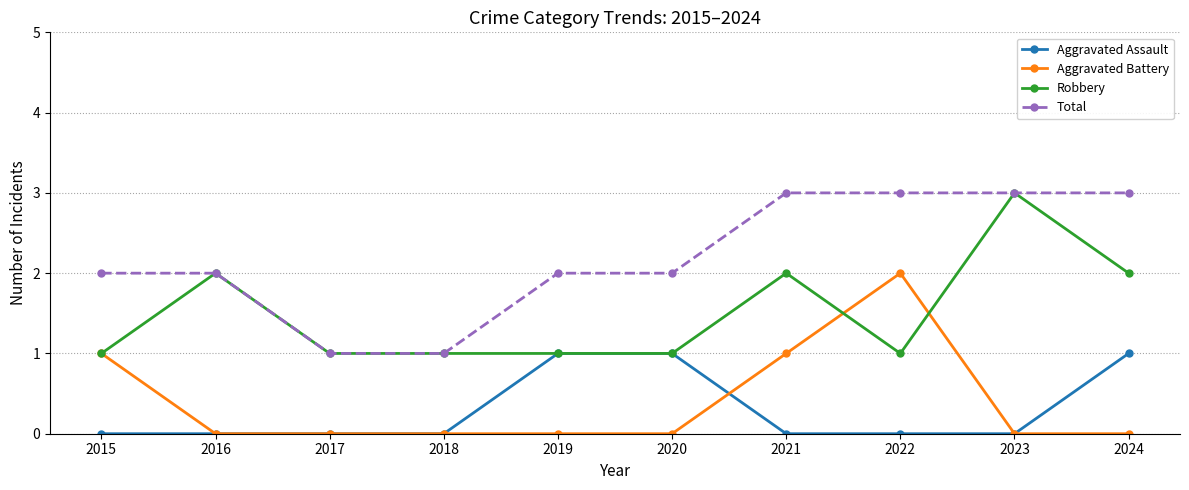

What is the lowest value of the Total series?

1